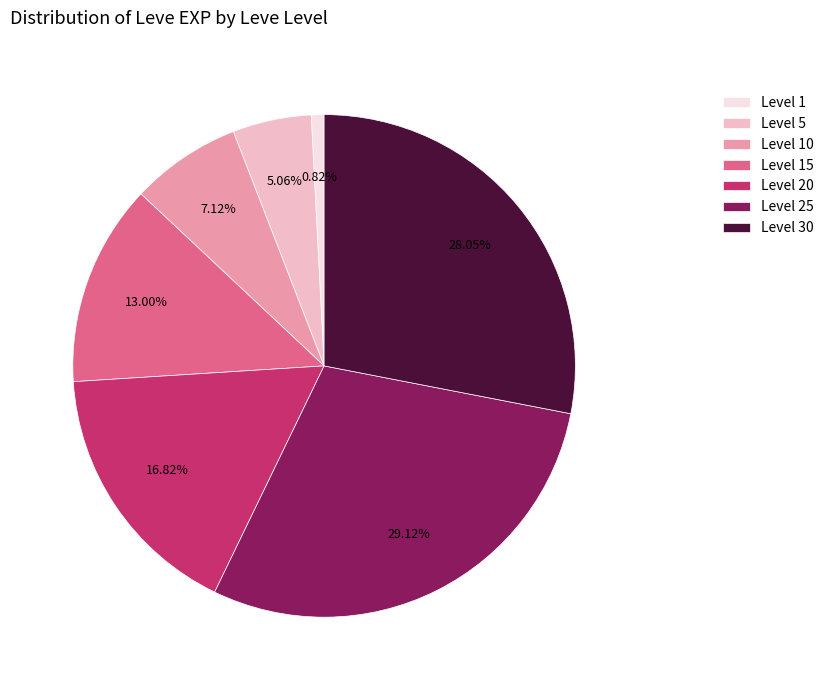

Rank the categories by value from lowest to highest.

Level 1, Level 5, Level 10, Level 15, Level 20, Level 30, Level 25